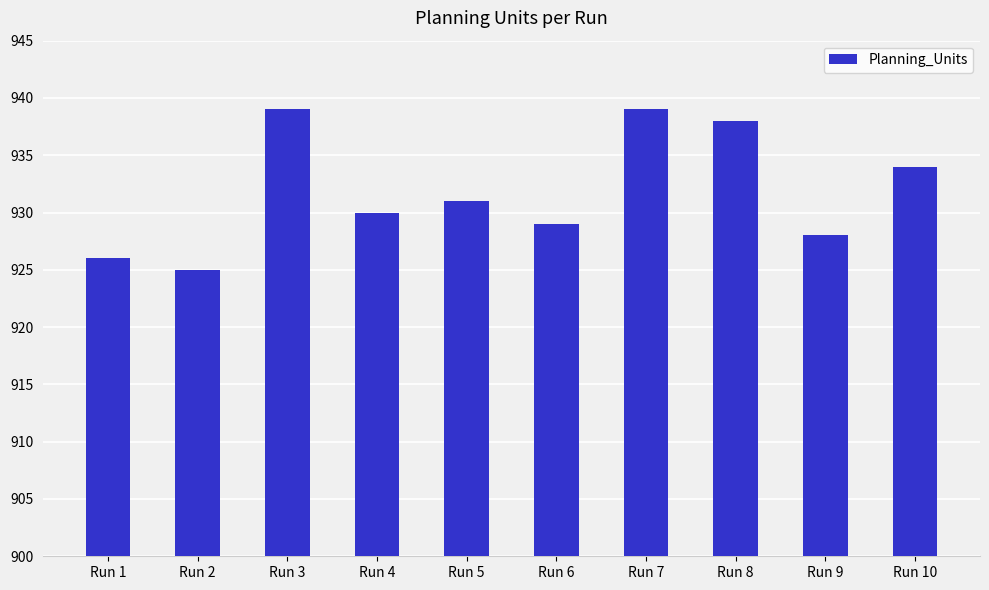

What is the sum of all values?

9319